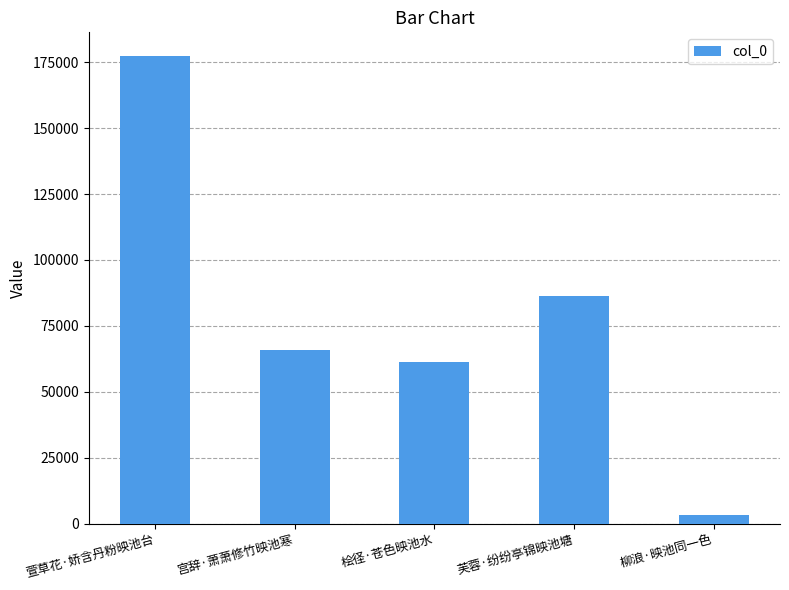

Is it true that the value at 萱草花·娇含丹粉映池台 is 177505?

True